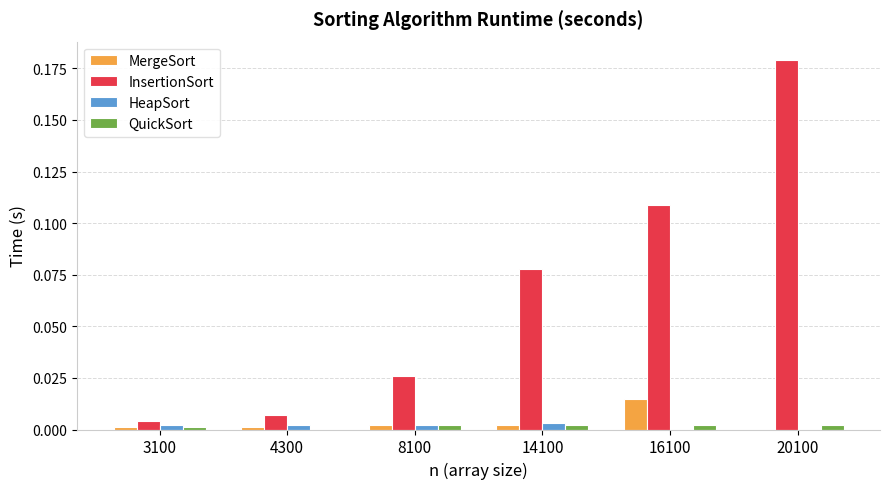

Between 14100 and 20100, which series saw the biggest shift?

InsertionSort